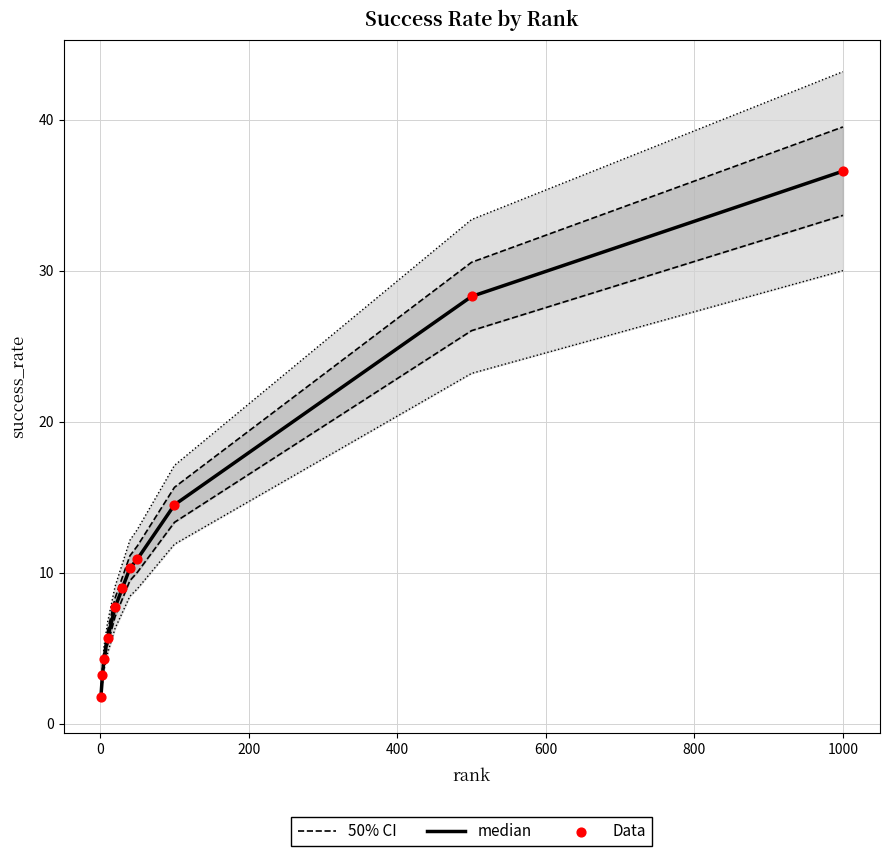

What is the total value across all series at 0?

9.9